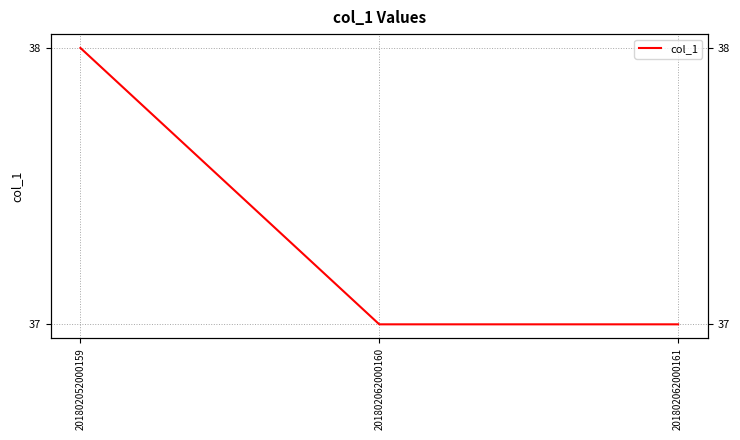

The chart shows a value of 37 at 201802062000160. True or false?

True